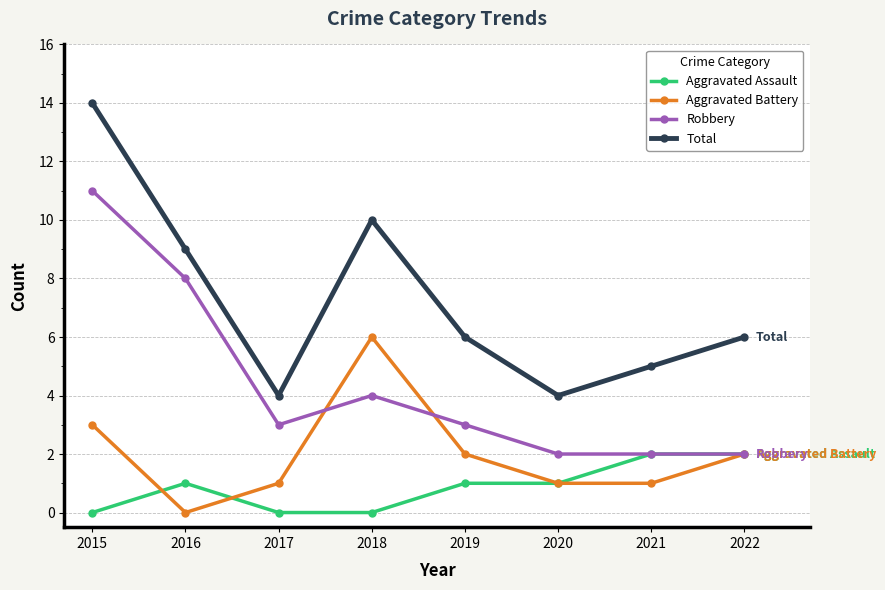

At which category does Robbery reach its first local peak?

2018